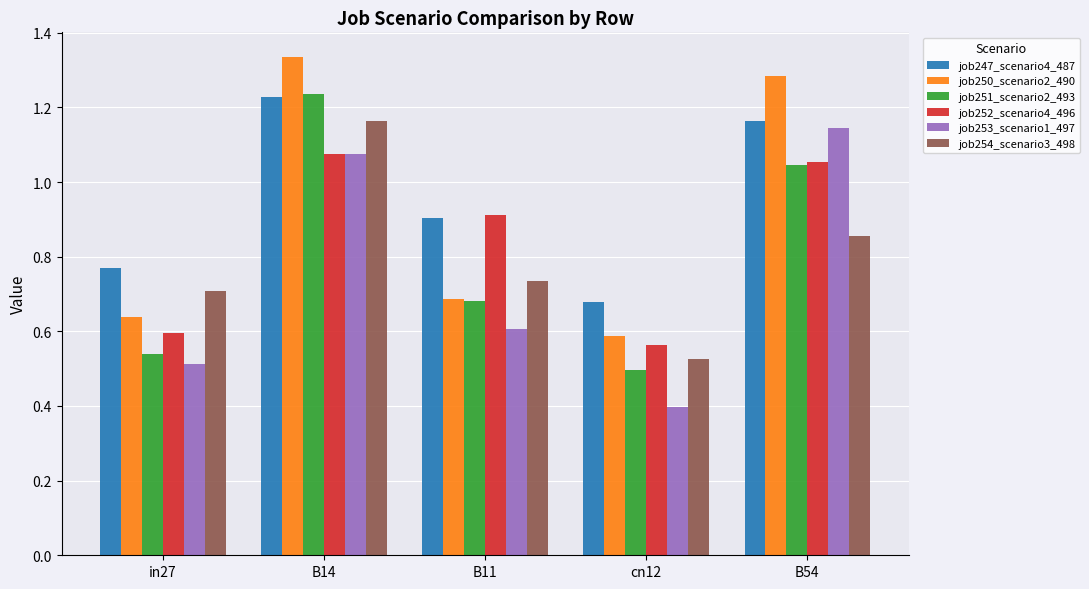

Is it true that job253_scenario1_497 equals 0.9 at B11?

False